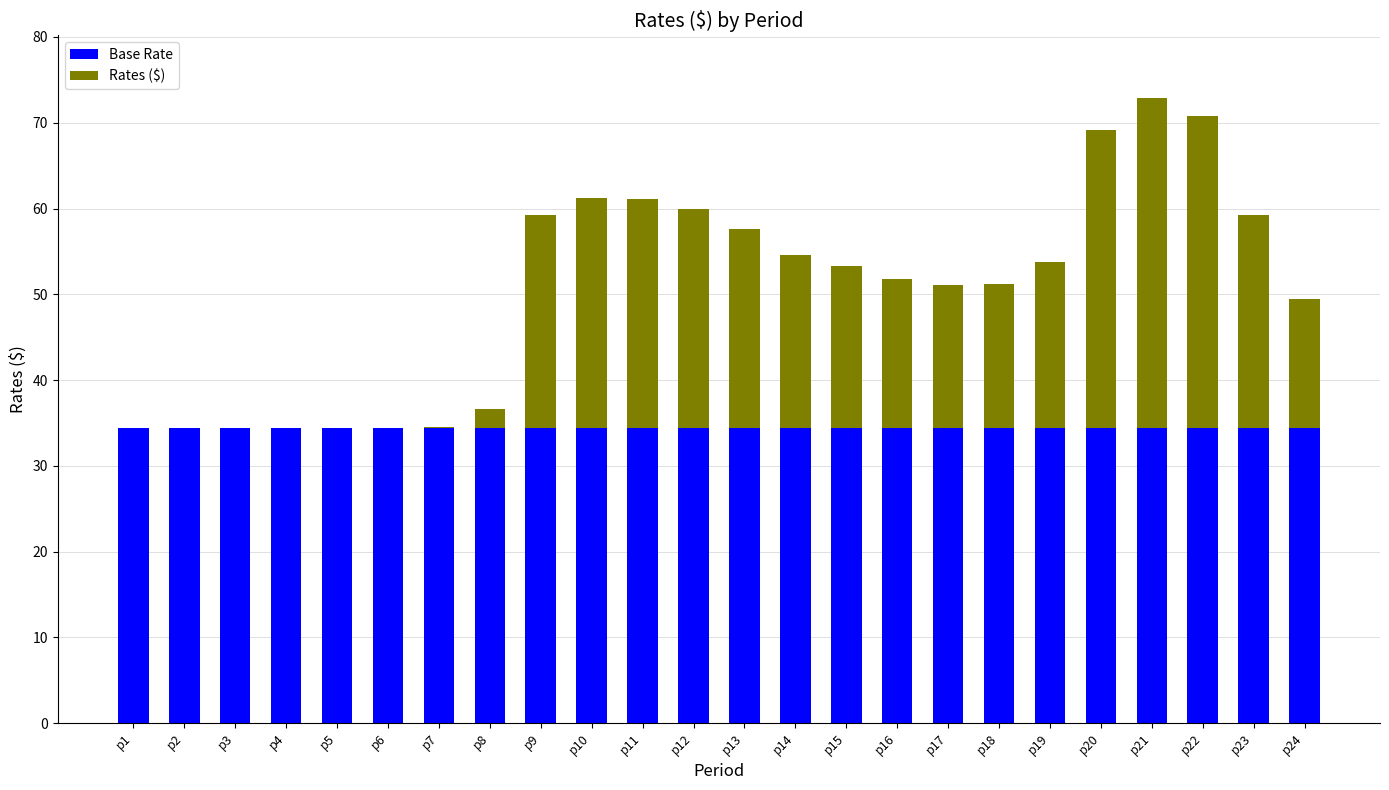

True or false: Base Rate has a value of 34.4 at p24.

True